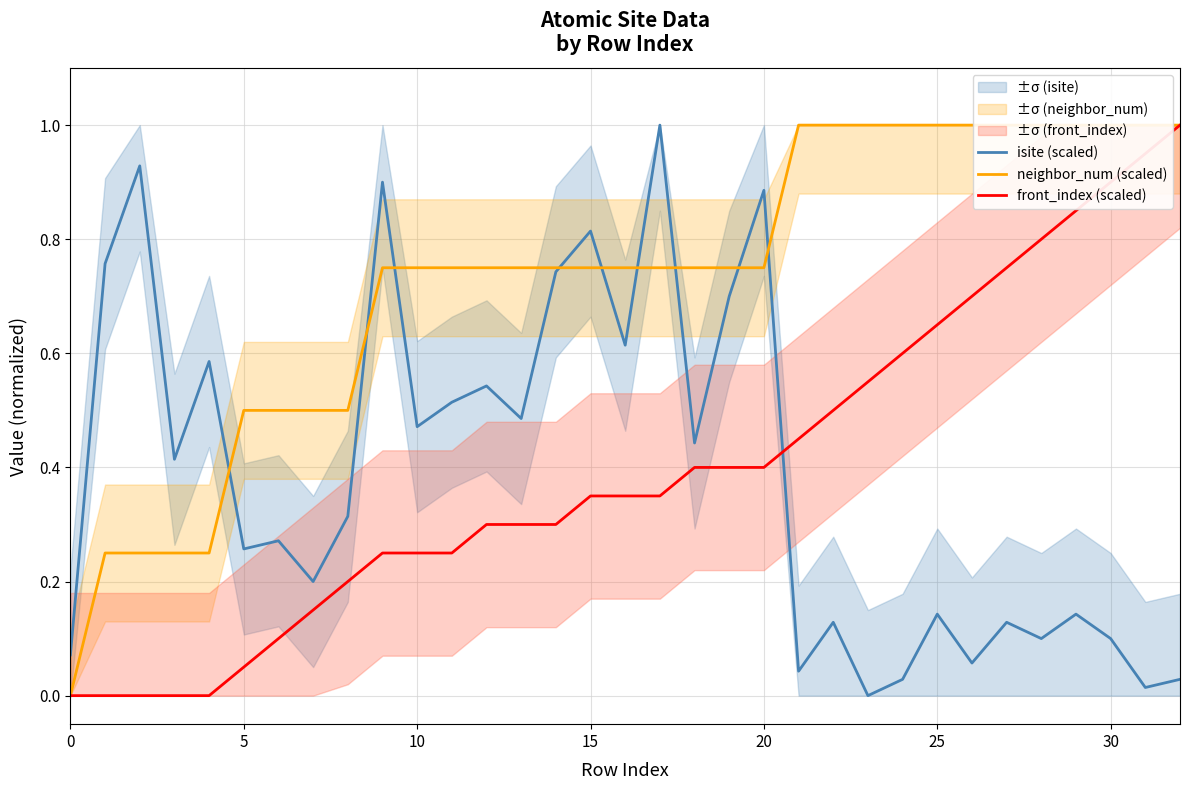

What is the sum of all front_index (scaled) values?

13.1